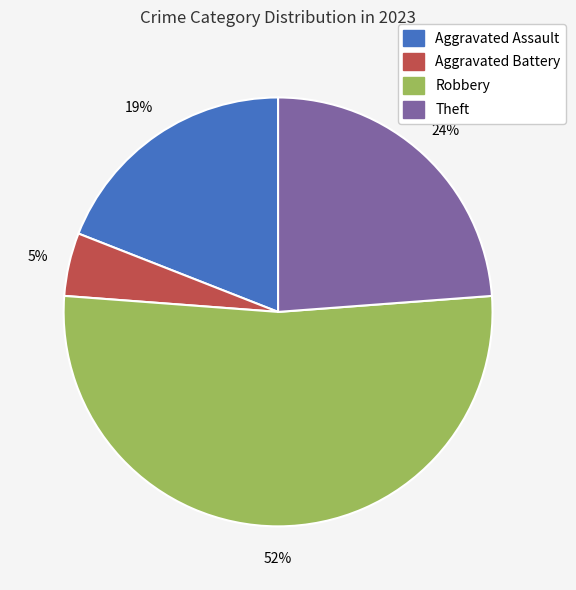

Combined, do Theft and Aggravated Assault account for over 50%?

No